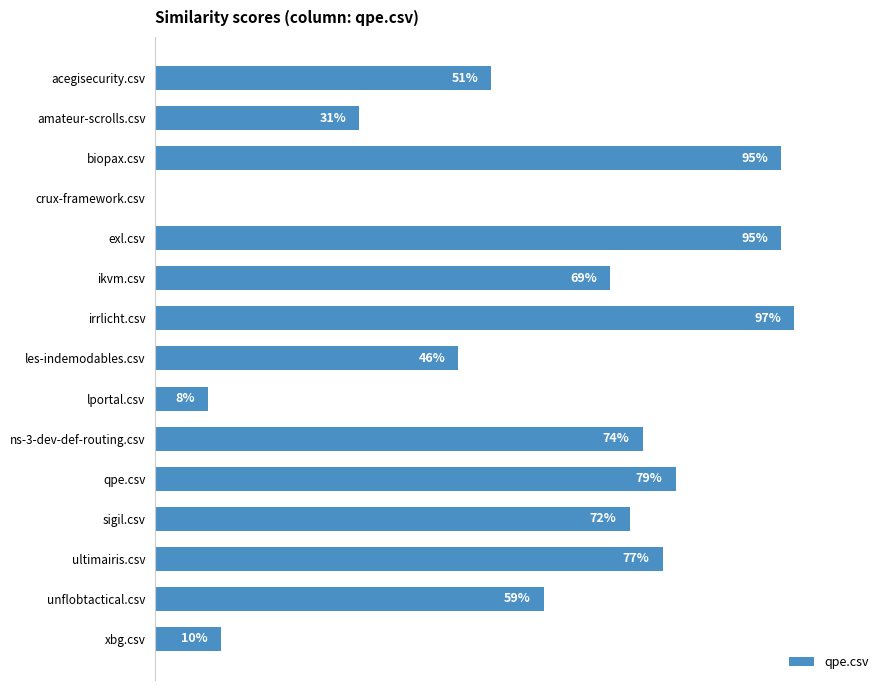

What is the average value?

0.6